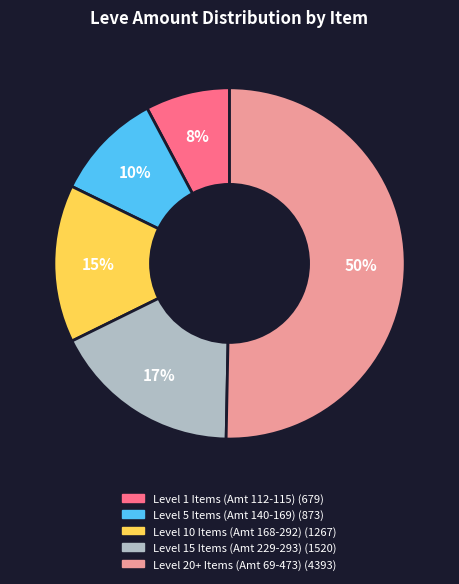

To the nearest percent, what is the average slice percentage?

20%